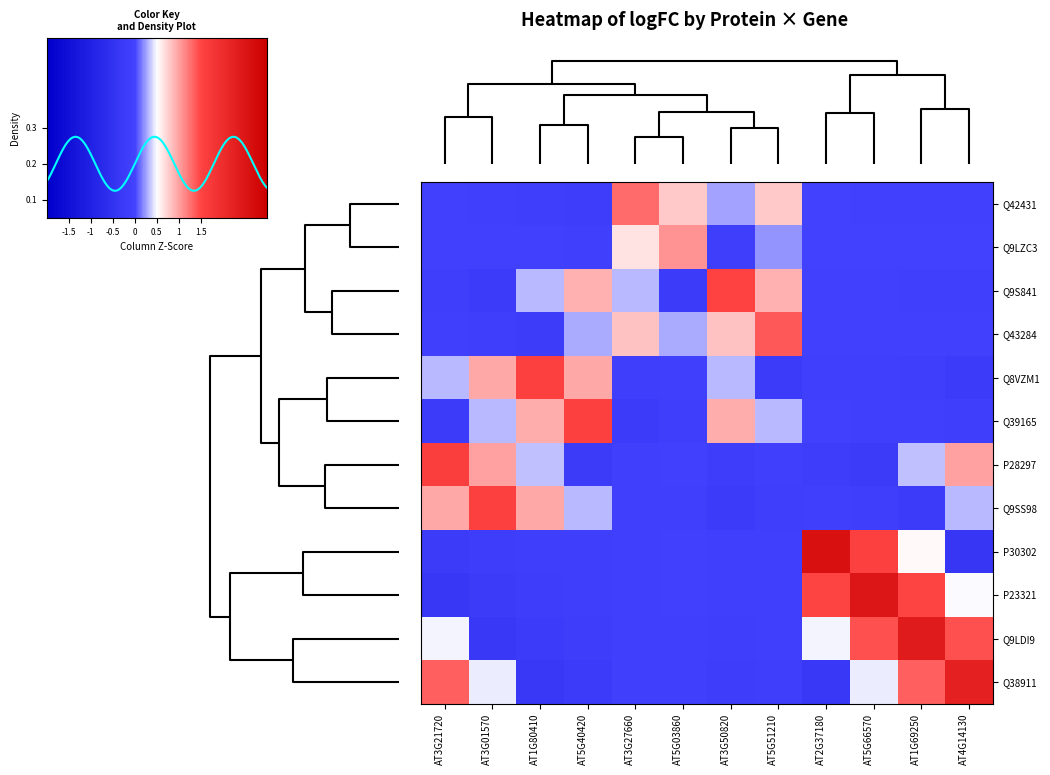

The value at 10 is 0.9. True or false?

False